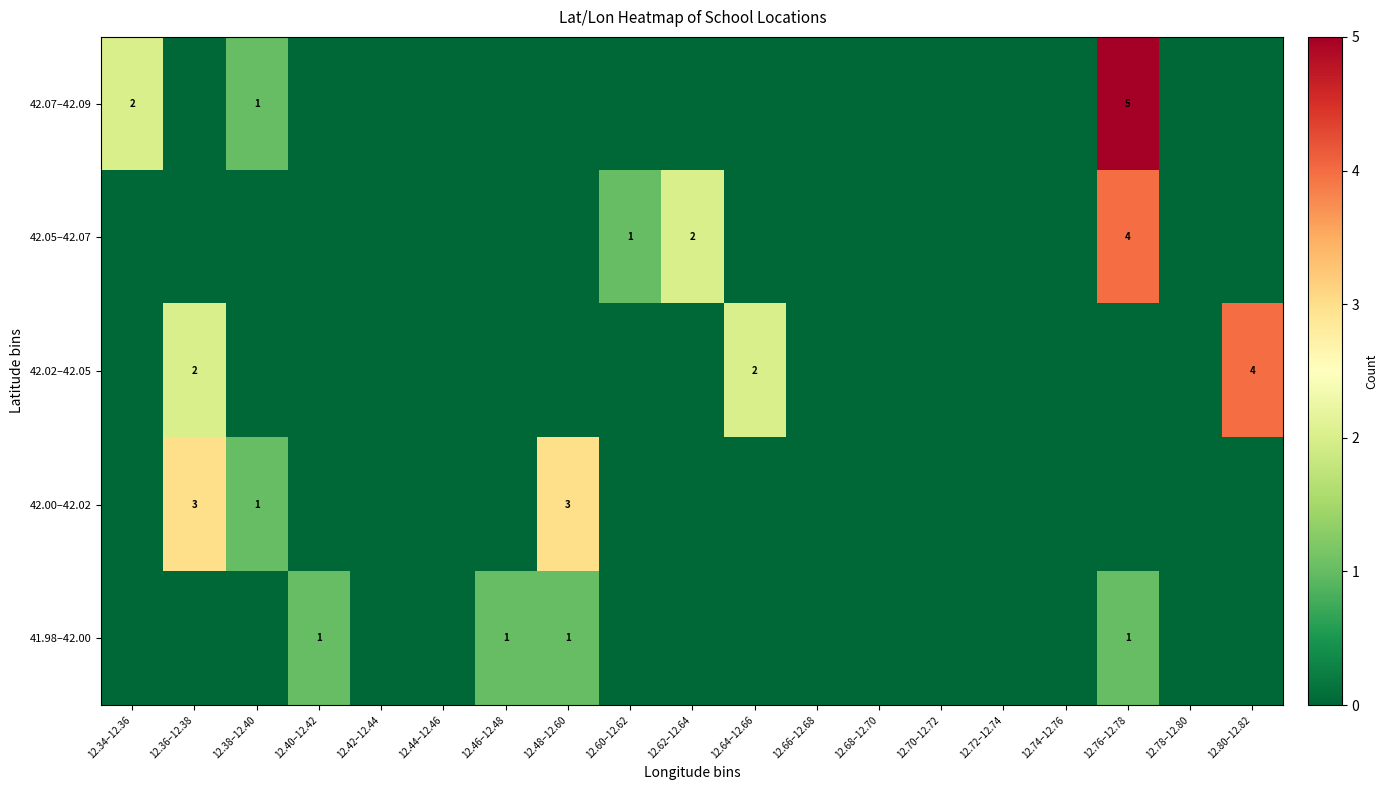

The 42.05–42.07 series shows 2 at 12.62–12.64. True or false?

True